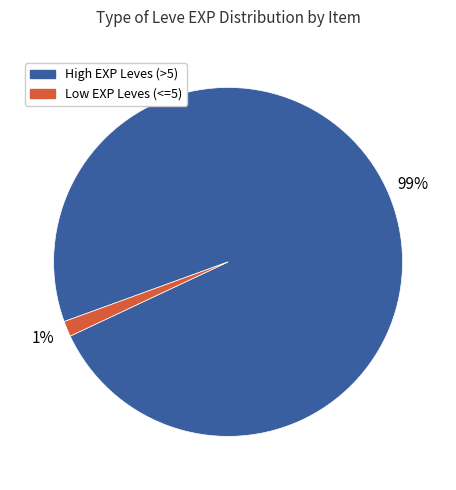

What percentage is the Low EXP Leves (<=5) slice, to the nearest percent?

1%